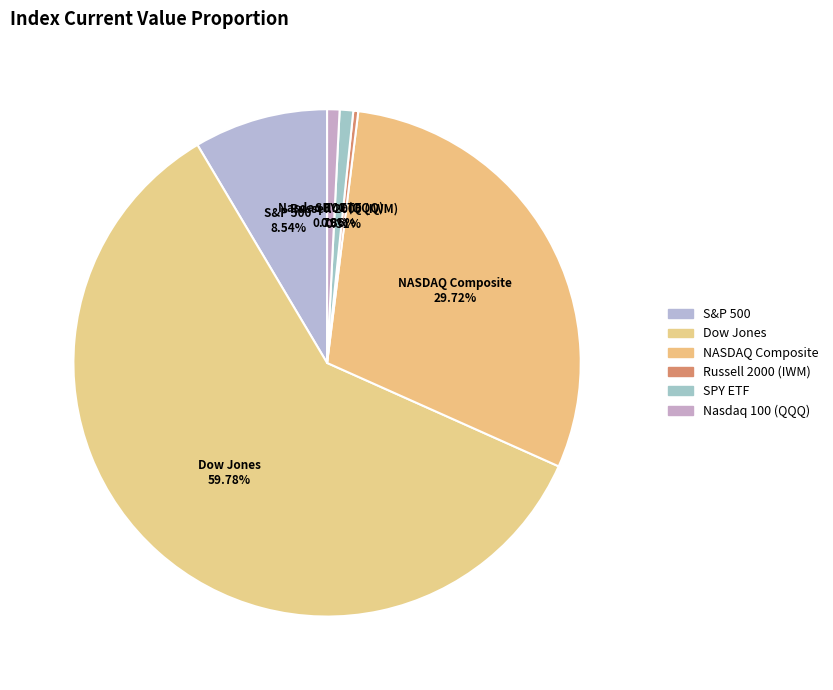

To the nearest percent, what is the difference between the largest and smallest slice percentages?

59%